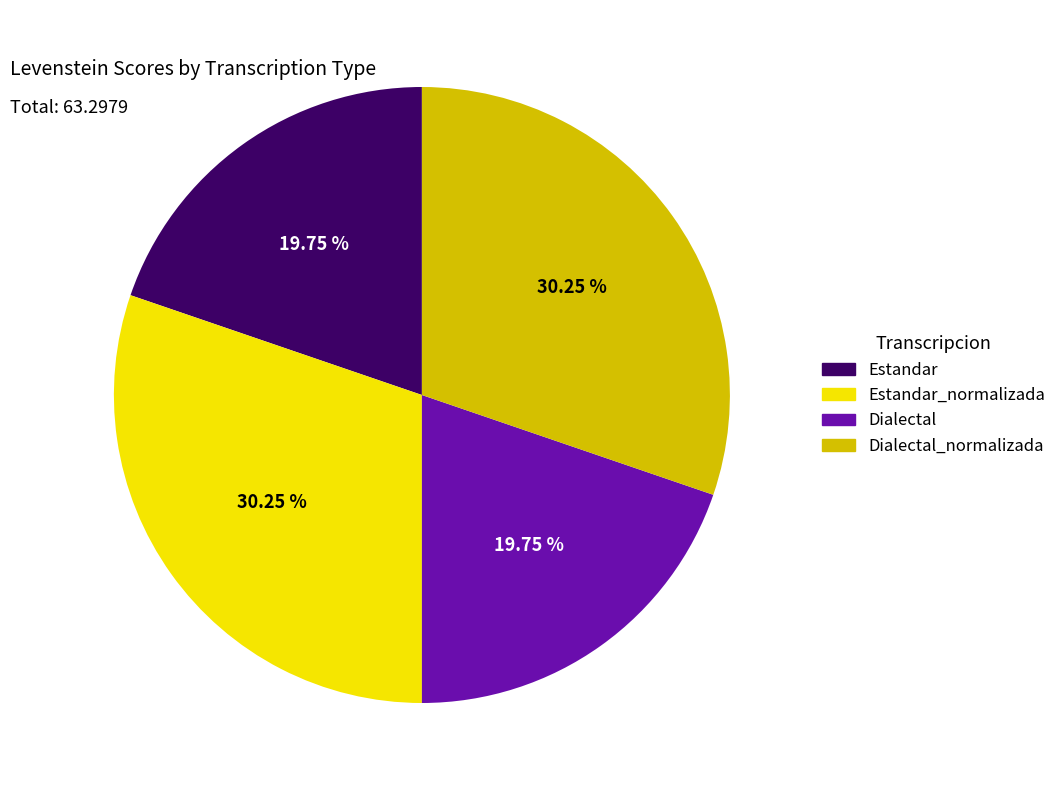

Is there any slice that represents more than half of the pie?

No